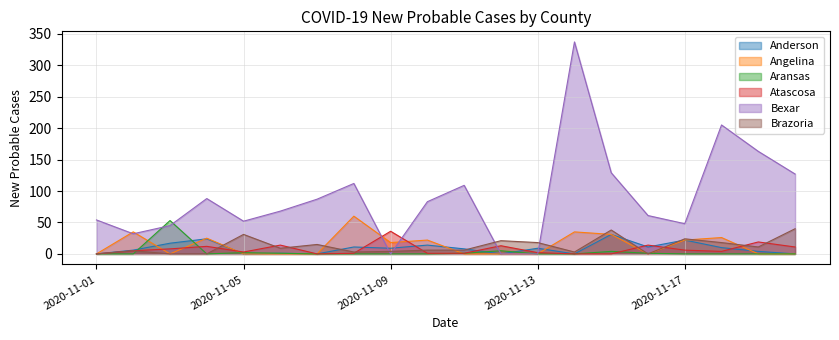

What is the difference between the maximum and minimum values in the Atascosa series?

36